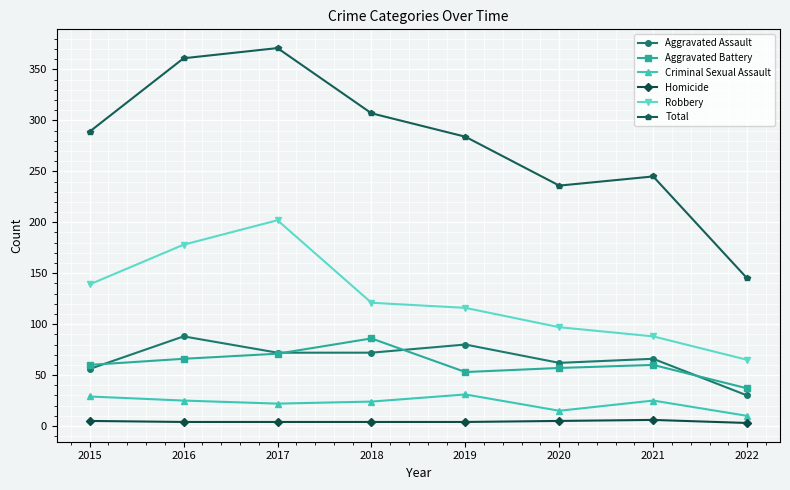

True or false: Robbery and Criminal Sexual Assault cross at least once.

False